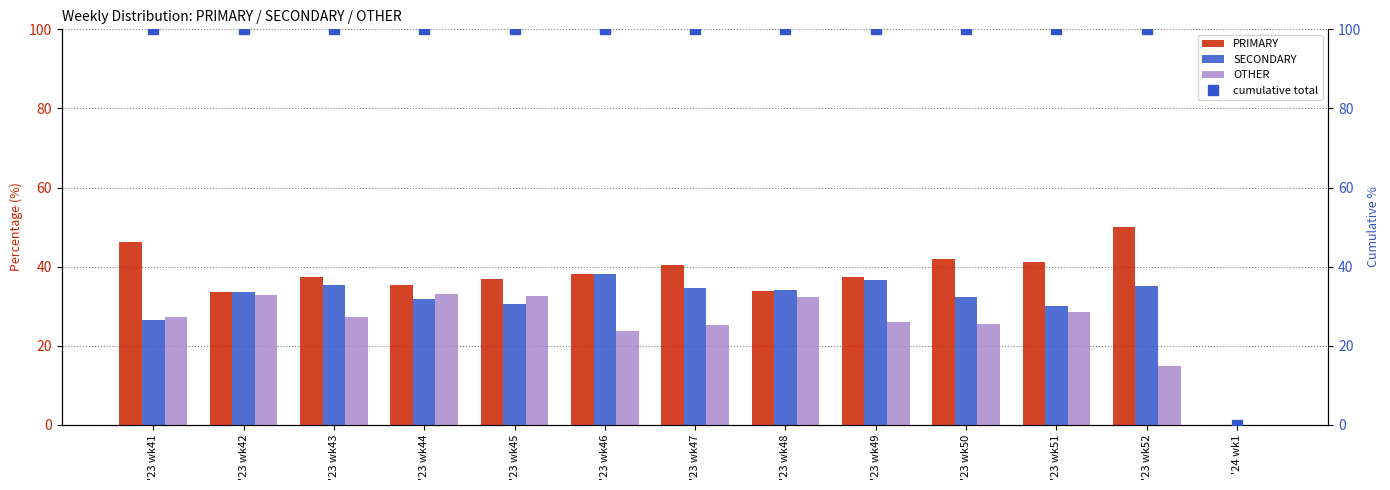

Reading left to right, extract all data points from this chart.

PRIMARY: '23 wk41=46.1	'23 wk42=33.5	'23 wk43=37.4	'23 wk44=35.3	'23 wk45=36.9	'23 wk46=38.1	'23 wk47=40.4	'23 wk48=33.7	'23 wk49=37.3	'23 wk50=42.0	'23 wk51=41.2	'23 wk52=50.0	'24 wk1=0.0
SECONDARY: '23 wk41=26.5	'23 wk42=33.5	'23 wk43=35.4	'23 wk44=31.7	'23 wk45=30.6	'23 wk46=38.1	'23 wk47=34.5	'23 wk48=34.1	'23 wk49=36.7	'23 wk50=32.4	'23 wk51=30.1	'23 wk52=35.2	'24 wk1=0.0
OTHER: '23 wk41=27.4	'23 wk42=32.9	'23 wk43=27.2	'23 wk44=33.0	'23 wk45=32.5	'23 wk46=23.7	'23 wk47=25.1	'23 wk48=32.2	'23 wk49=26.0	'23 wk50=25.6	'23 wk51=28.6	'23 wk52=14.8	'24 wk1=0.0
cumulative total: '23 wk41=100.0	'23 wk42=100.0	'23 wk43=100.0	'23 wk44=100.0	'23 wk45=100.0	'23 wk46=100.0	'23 wk47=100.0	'23 wk48=100.0	'23 wk49=100.0	'23 wk50=100.0	'23 wk51=100.0	'23 wk52=100.0	'24 wk1=0.0